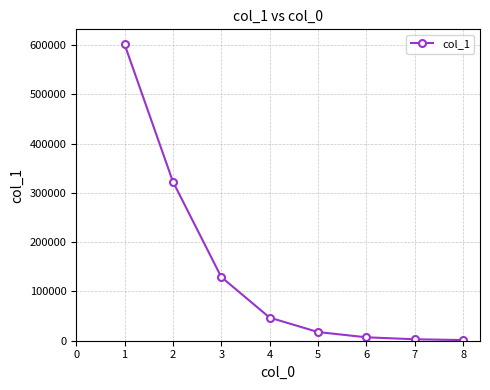

What is the difference between the maximum and minimum values?

600247